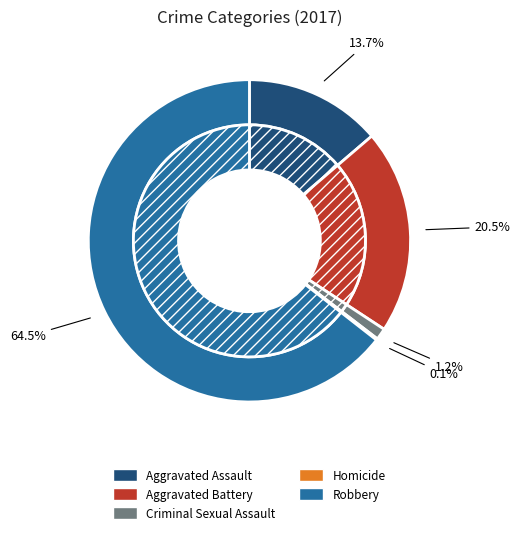

What is the majority slice?

Robbery